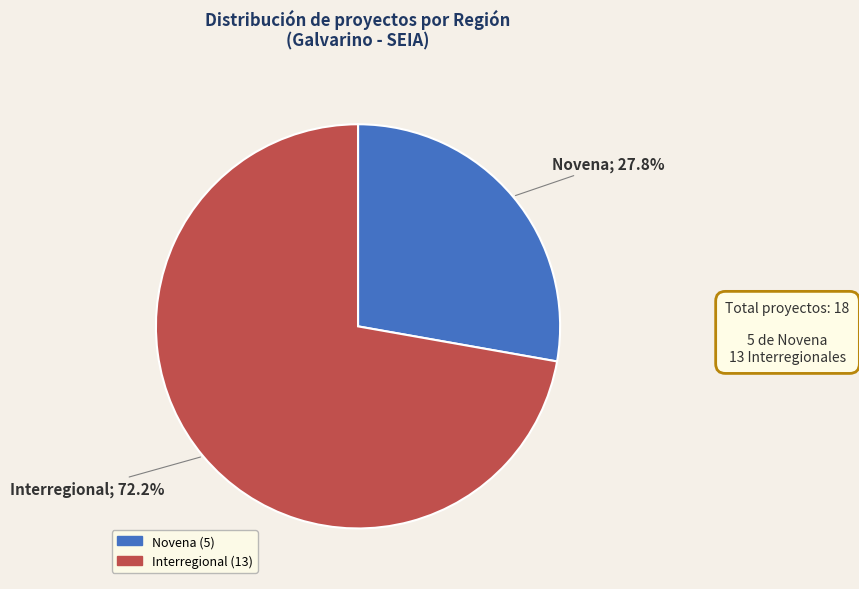

Approximately how many times larger is the value at Novena compared to Interregional?

0.4